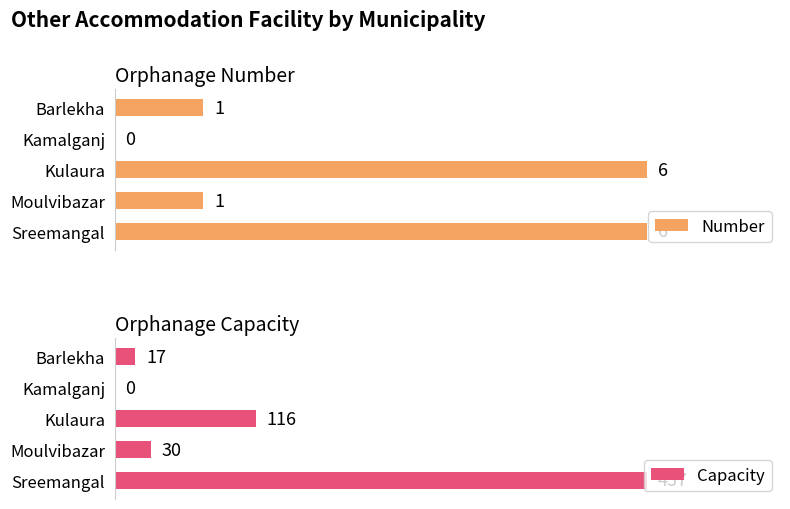

Is it true that Capacity equals 20 at Moulvibazar?

False